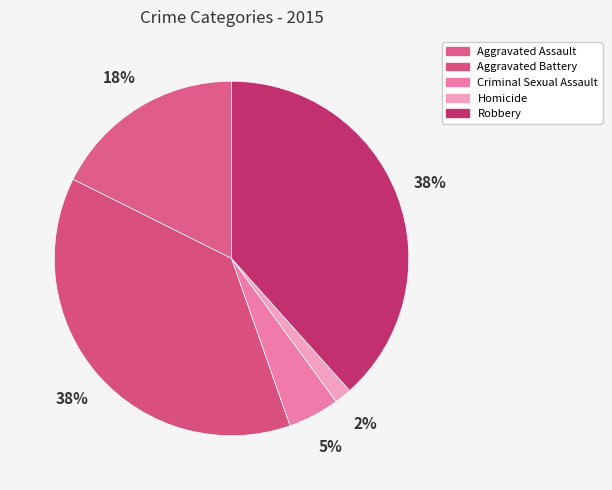

How many segments does this pie chart have?

5